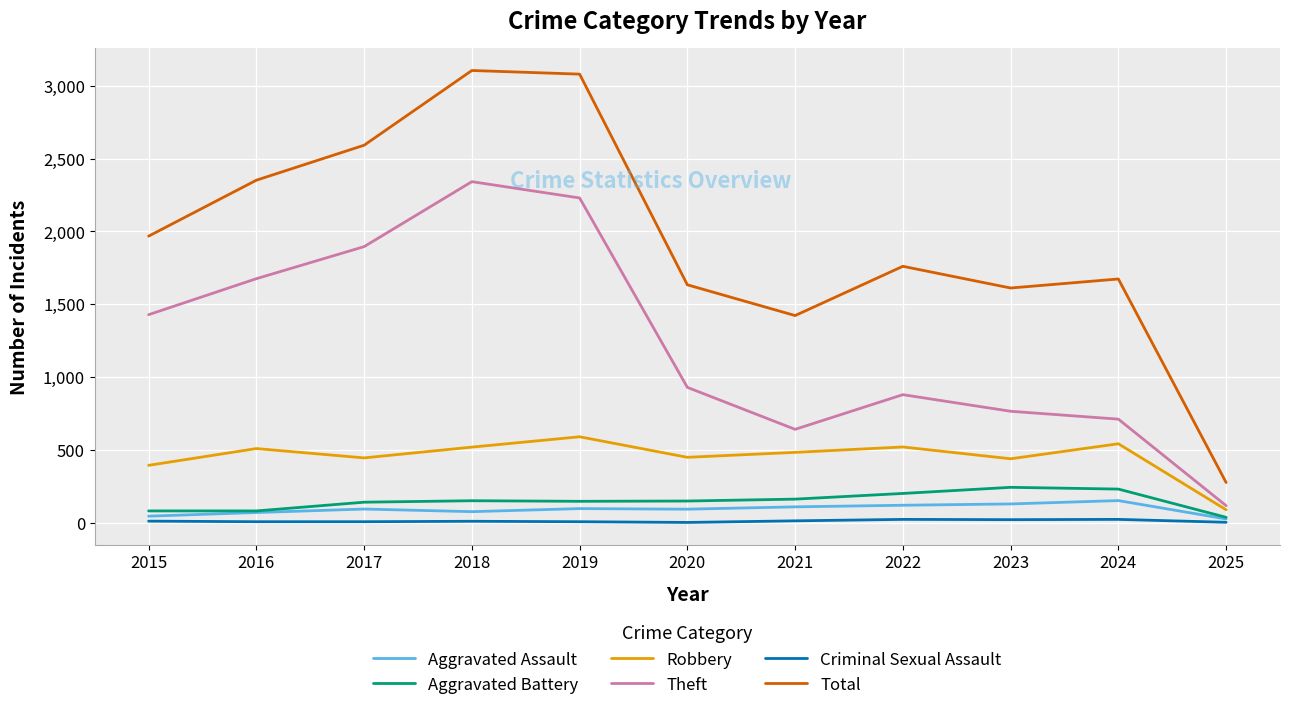

True or false: Total has more than 1 points higher than both neighbors.

True